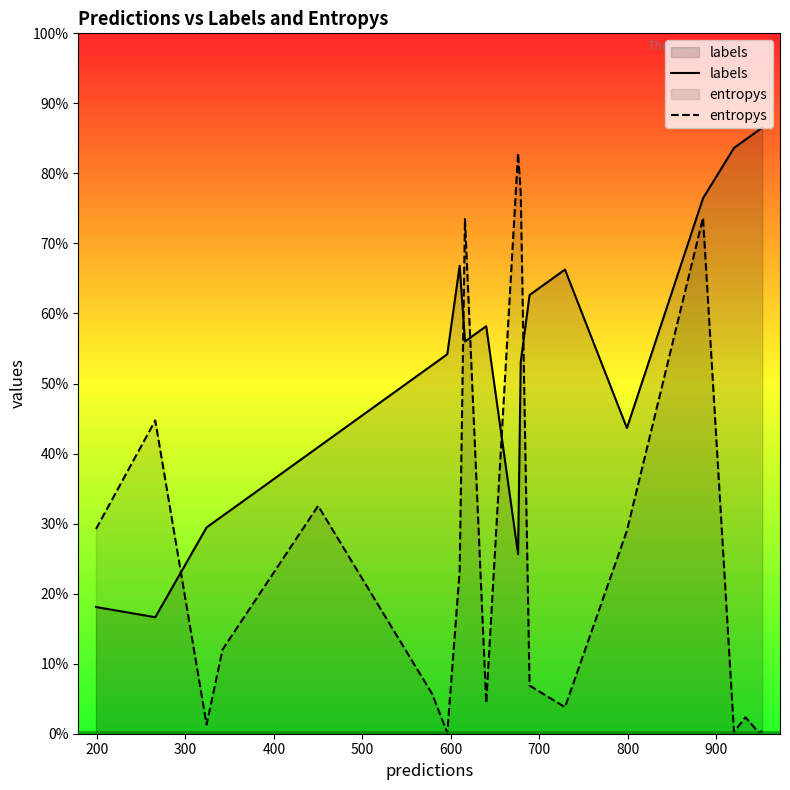

What are all the series names shown in the legend?

labels, entropys